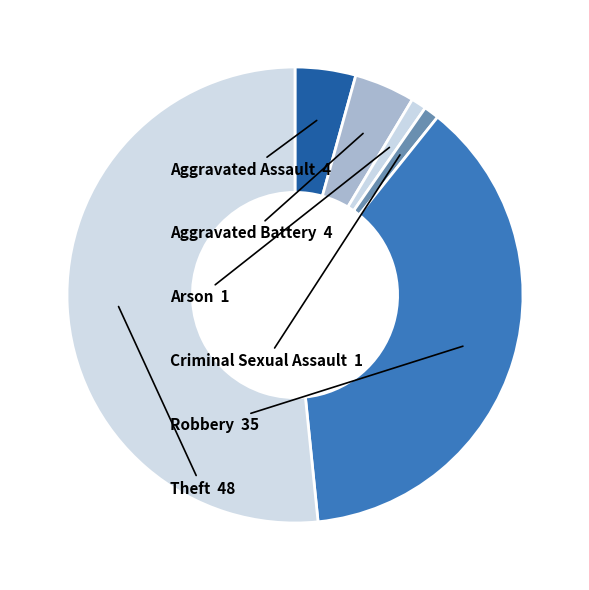

Count the number of slices in the pie.

6